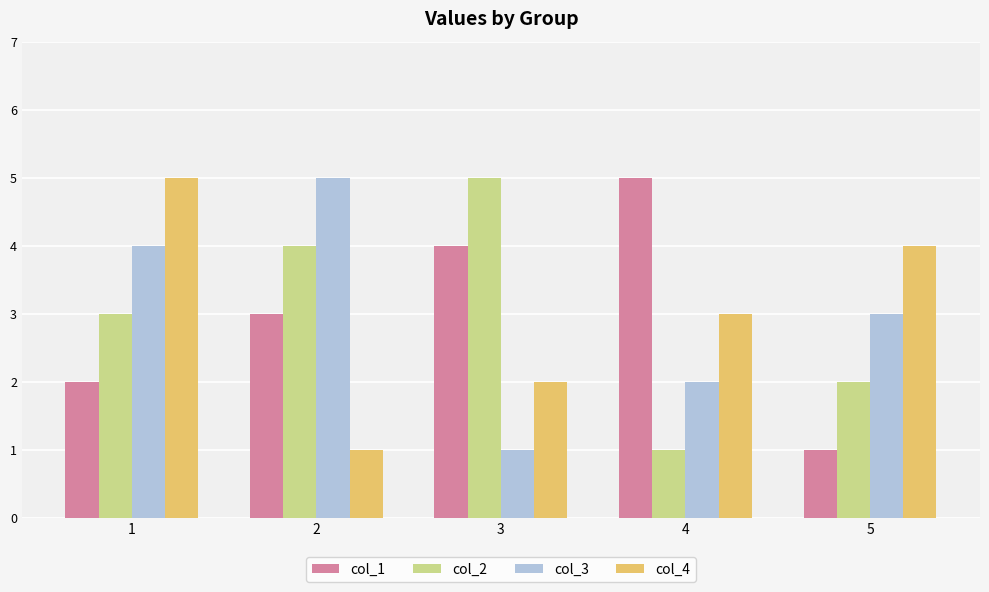

Between 4 and 5, which series saw the biggest shift?

col_1